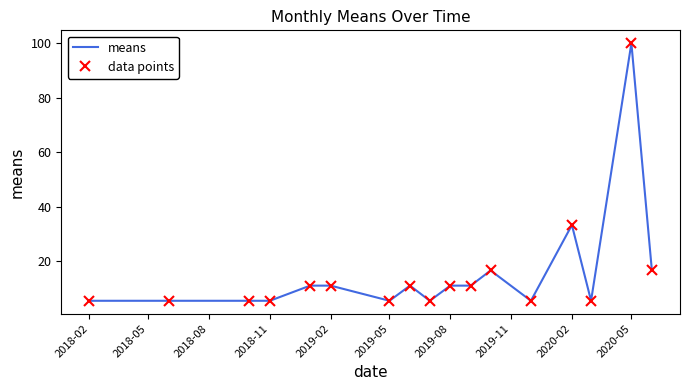

How many series are shown in this chart?

2